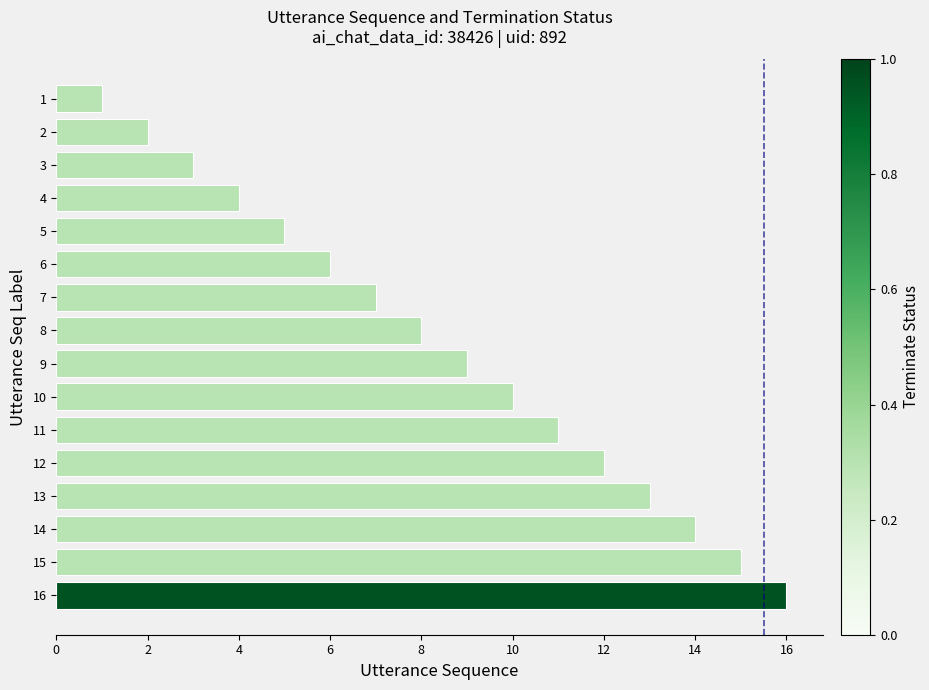

What is the difference between the maximum and minimum values?

15